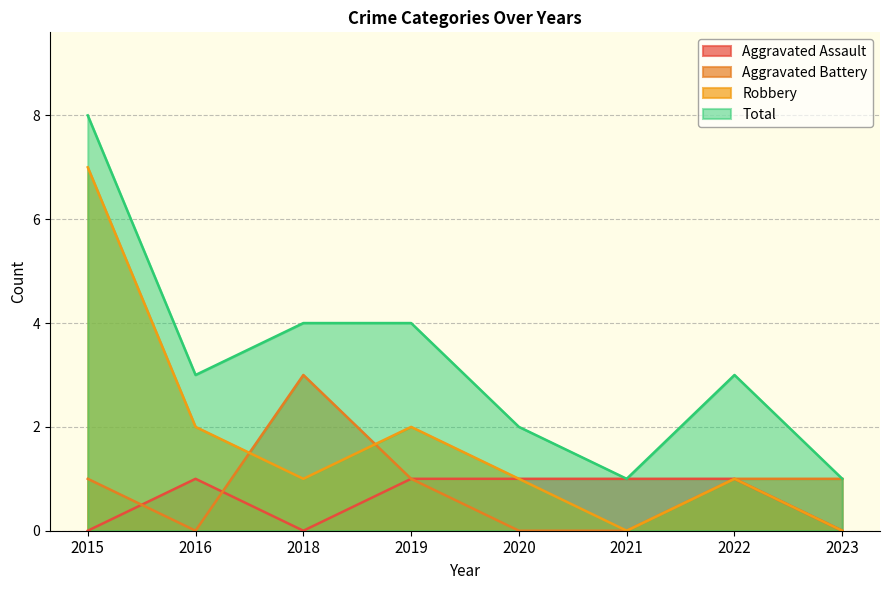

Between 2015 and 2022, which series saw the biggest shift?

Robbery